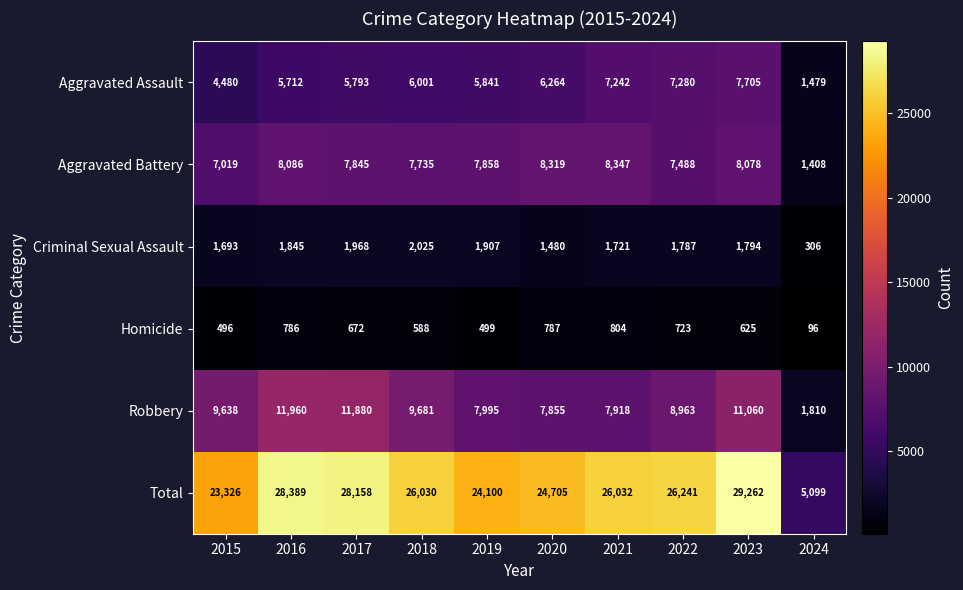

At 2016, list the series in order from largest to smallest.

Total, Robbery, Aggravated Battery, Aggravated Assault, Criminal Sexual Assault, Homicide